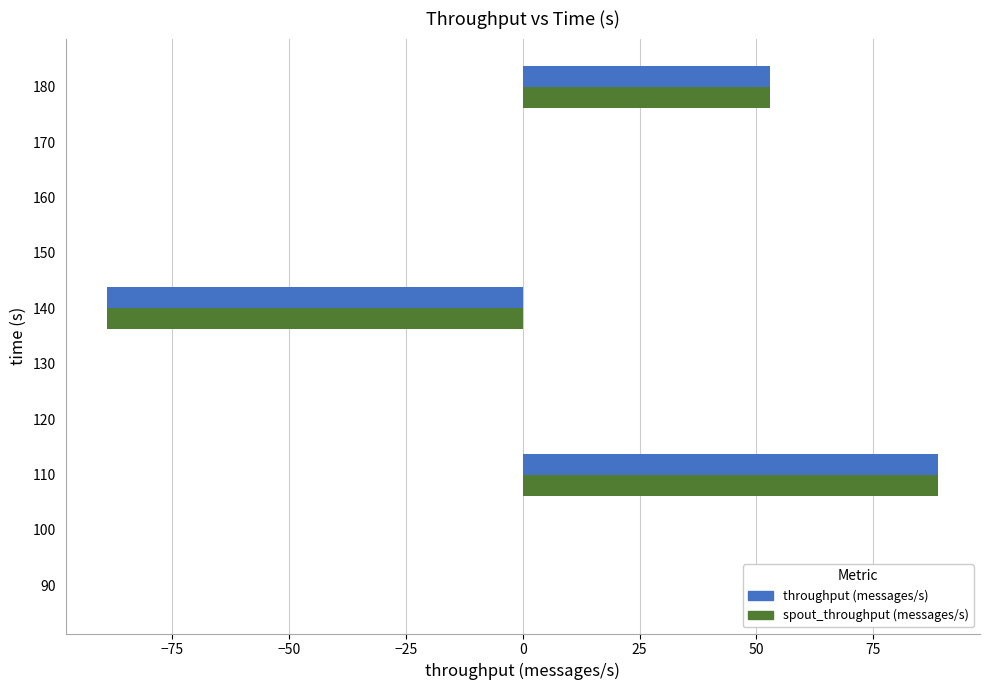

At which category is the sum across all series the highest?

110